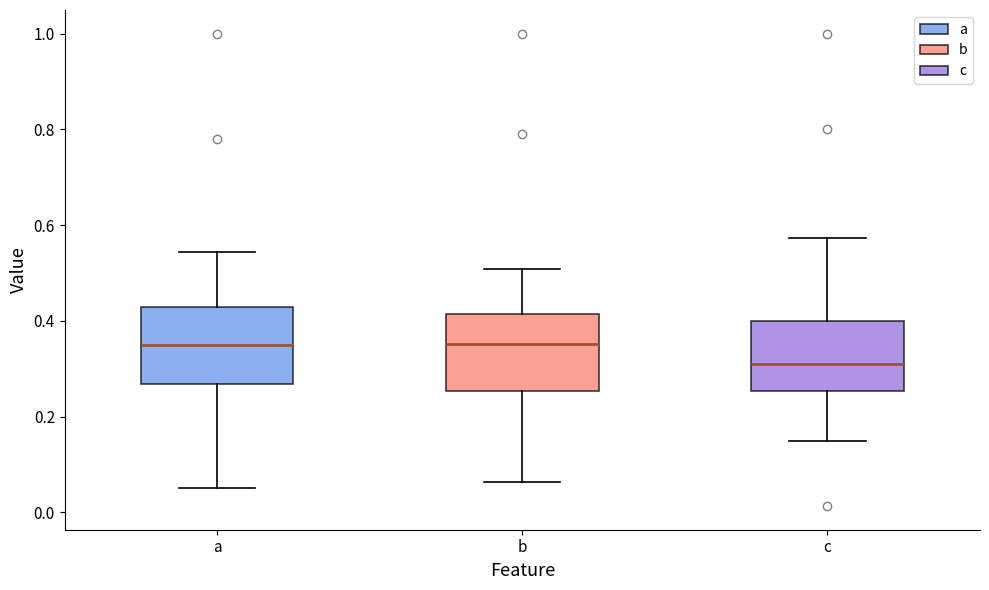

Where is the lower edge of the box for b on the y-axis? The values are not printed on the chart, so give them approximately, as read against the axis.

0.26